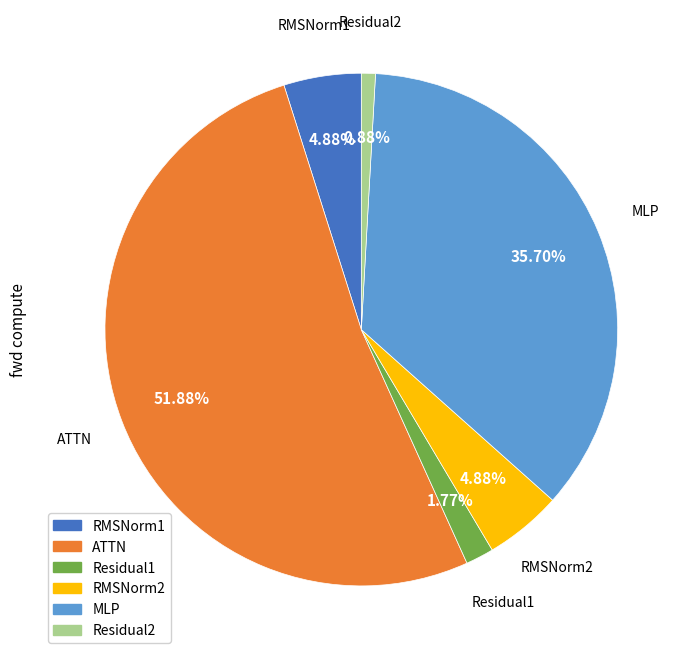

To the nearest percent, what portion does ATTN represent?

52%